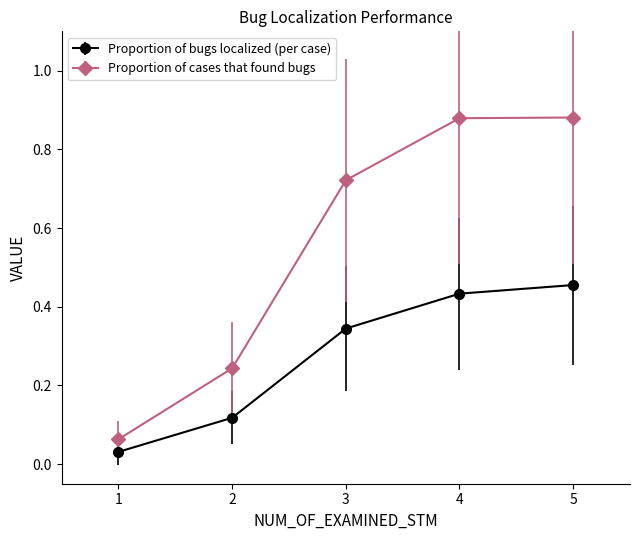

Between 2 and 4, which series saw the biggest shift?

Proportion of cases that found bugs